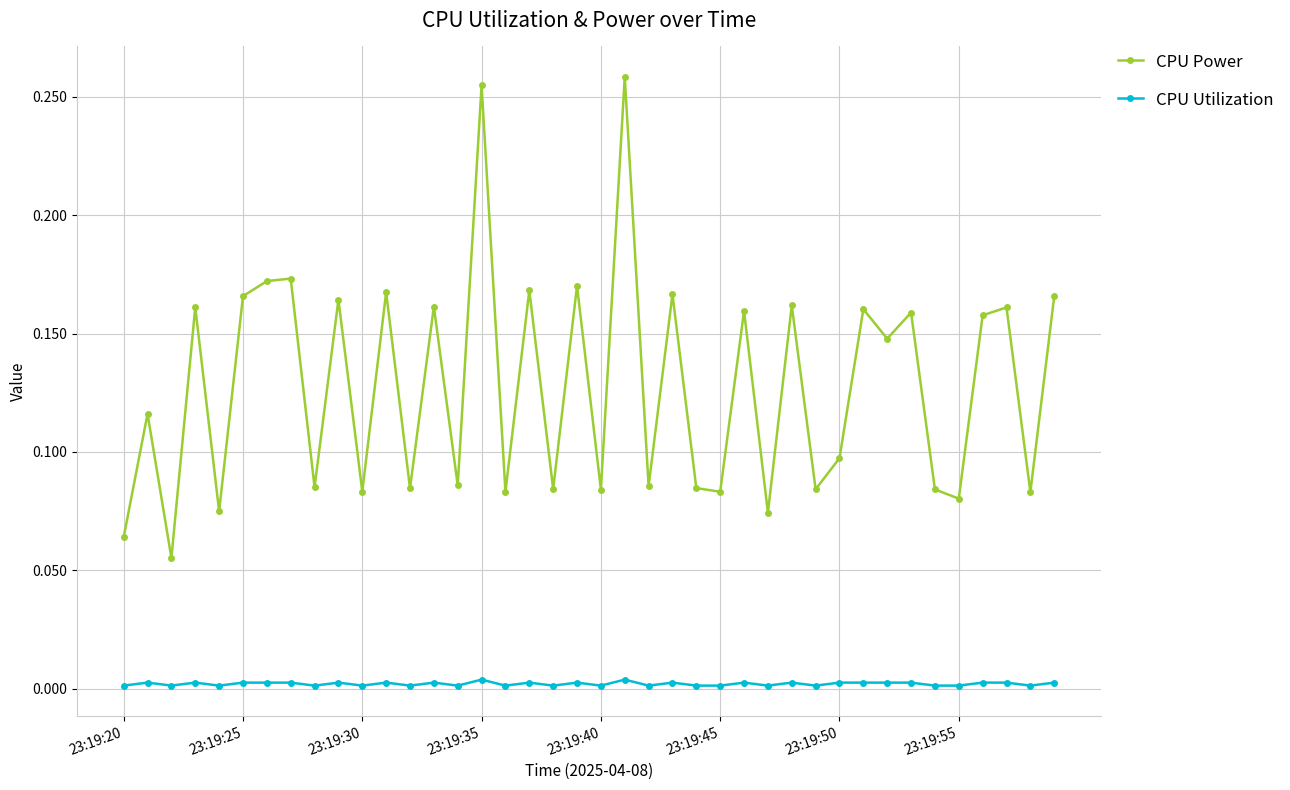

Does the chart have visible grid lines?

Yes